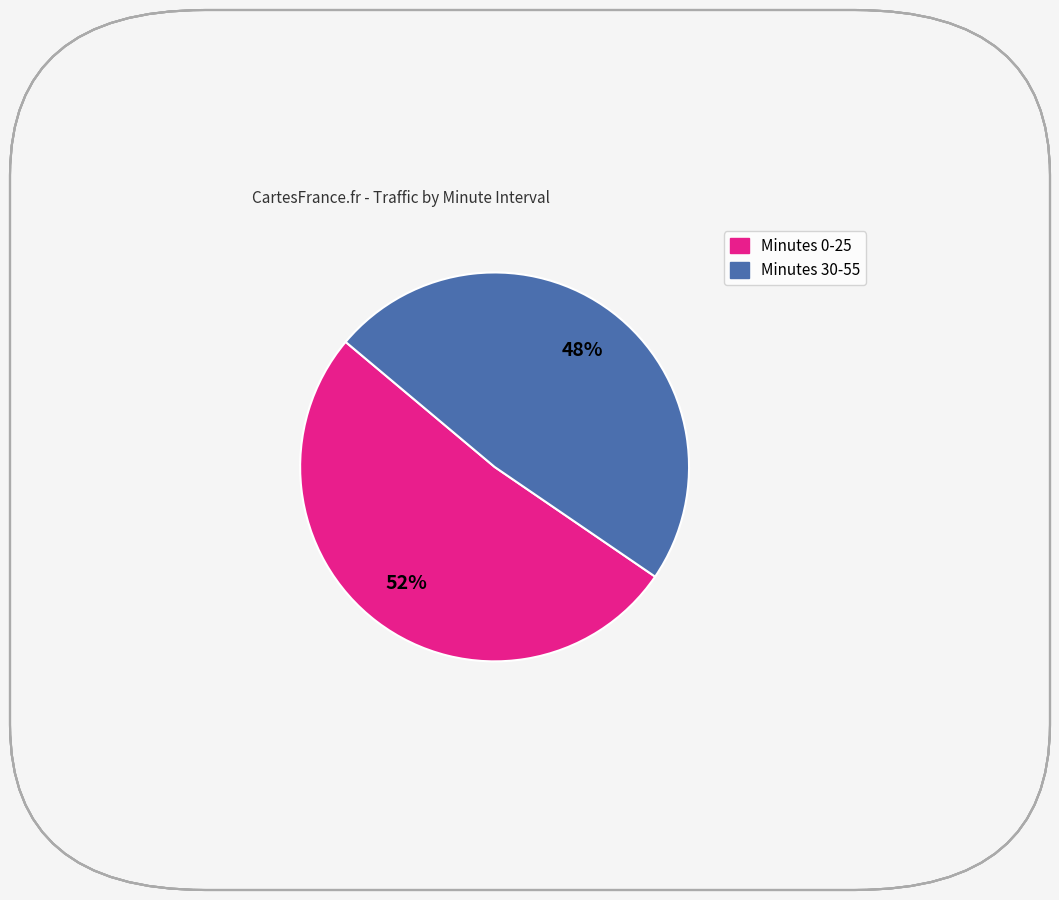

Is there any slice that represents more than half of the pie?

Yes